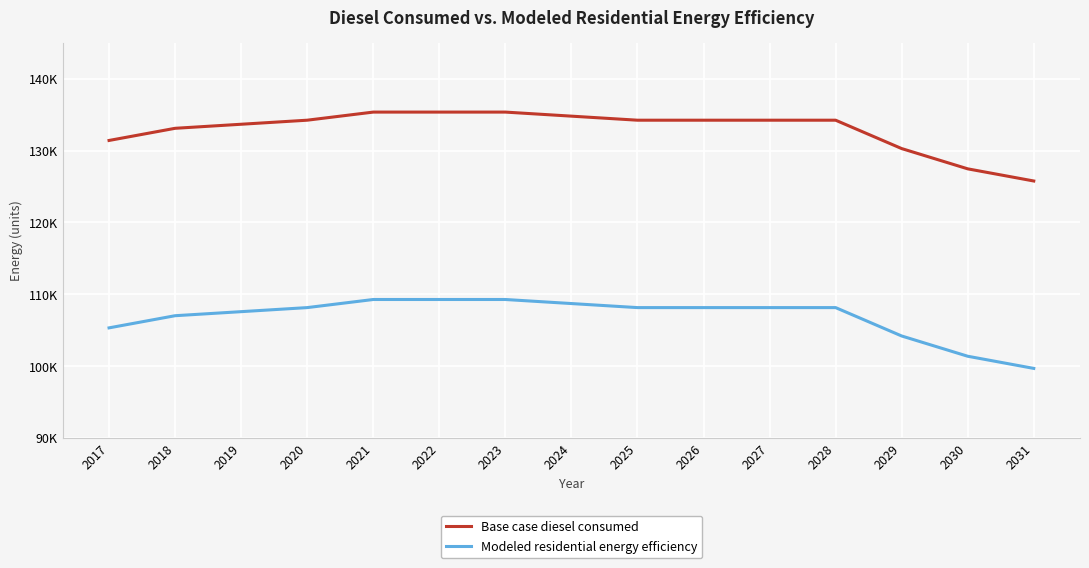

Is it true that Modeled residential energy efficiency equals 46580.6 at 2030?

False